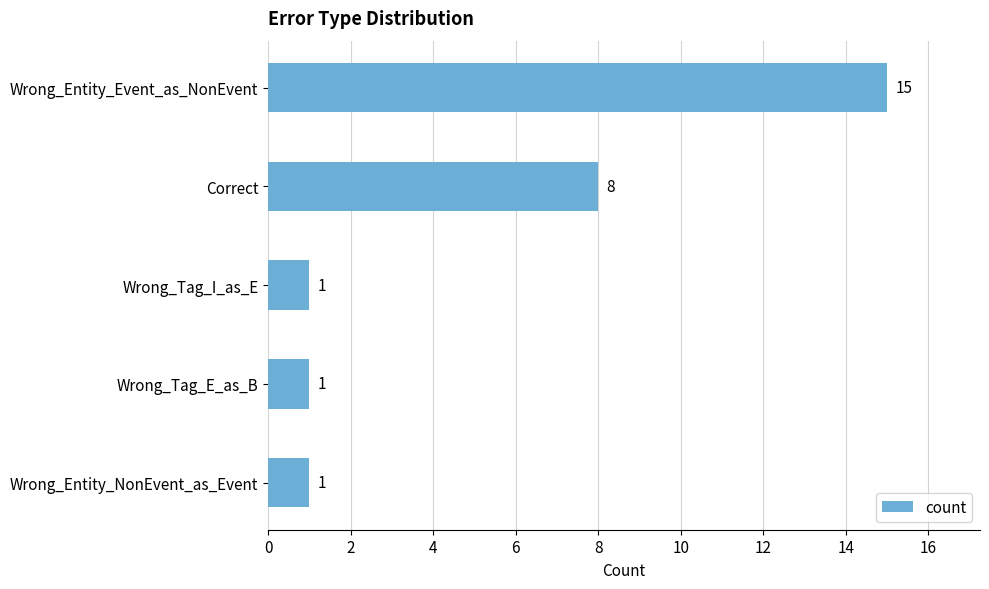

The chart shows a value of 0 at Wrong_Tag_E_as_B. True or false?

False